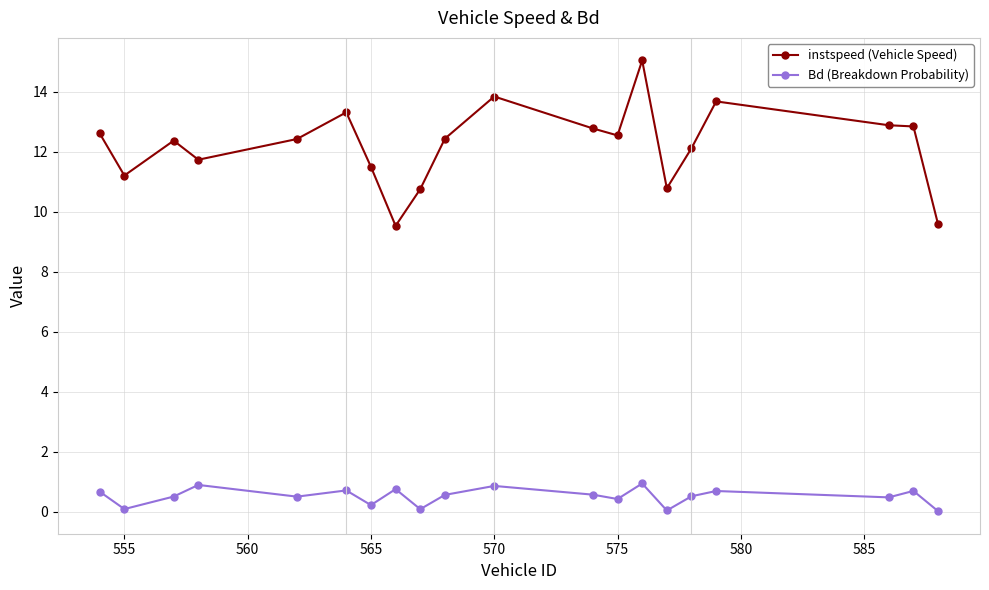

How many interior local valleys does the Bd (Breakdown Probability) series have?

7